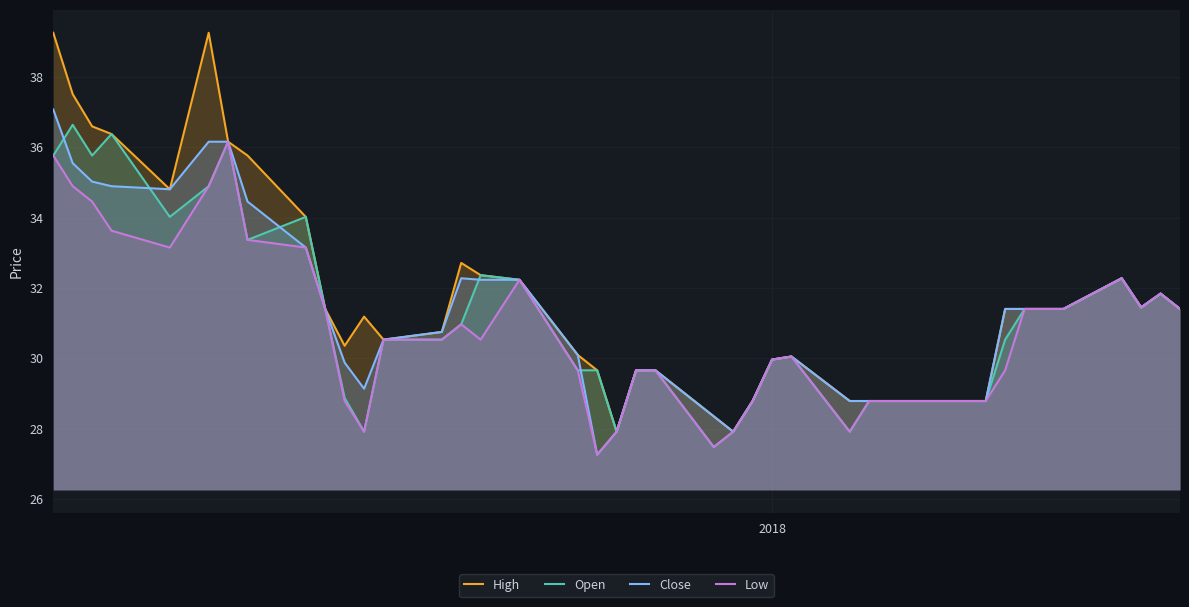

What is the sum of all Open values?

1247.2